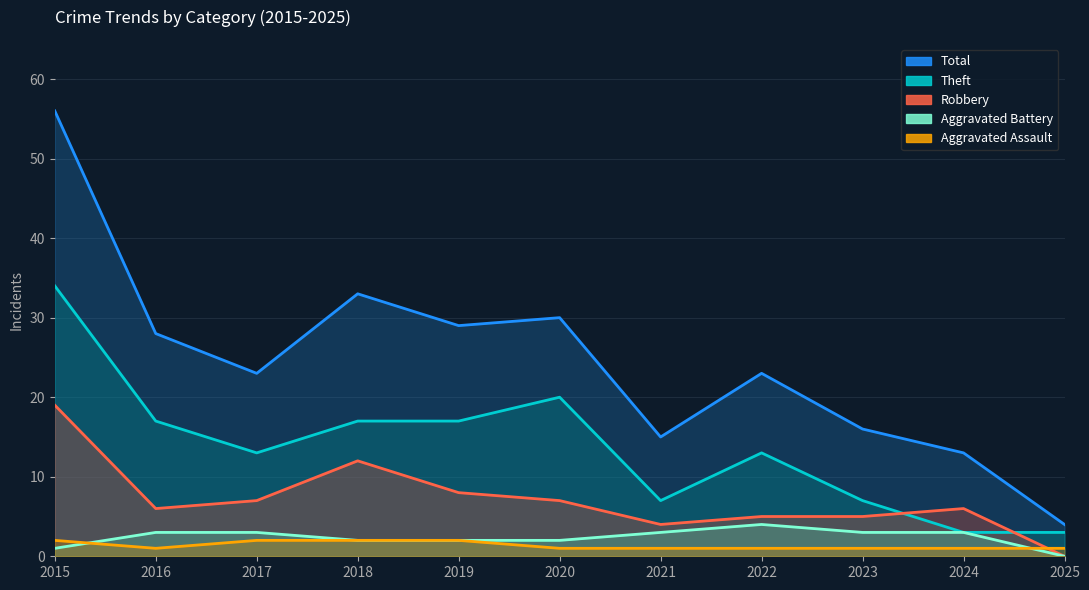

How many lines are shown in the chart?

5